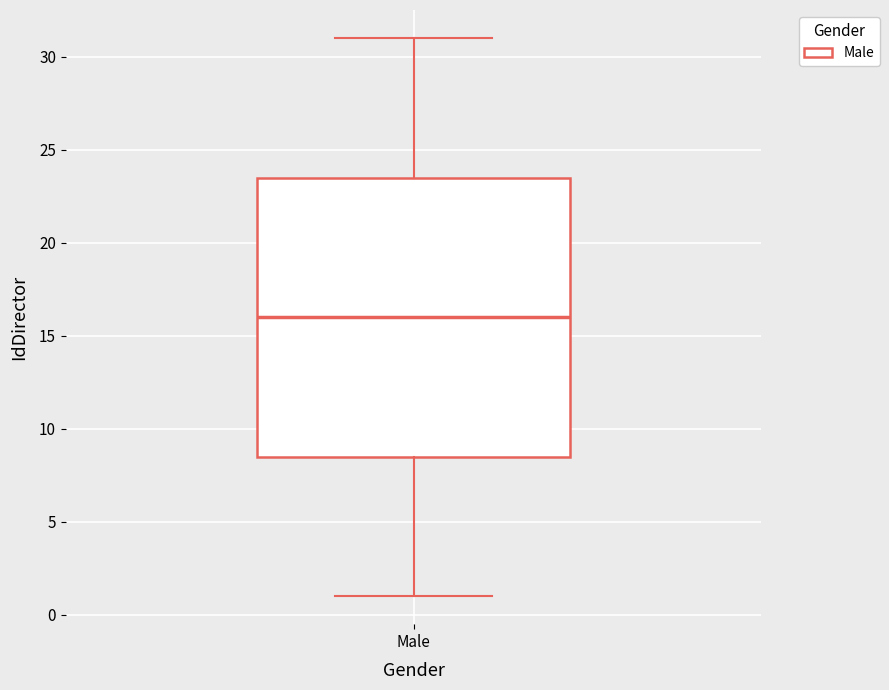

Transcribe this box plot: give where the median line is, the range the box spans, and where the two whiskers end, as read against the y-axis. The values are not printed on the chart, so give them approximately, as read against the axis.

median 16.0, box 8.5 to 23.5, whiskers 1.0 to 31.0